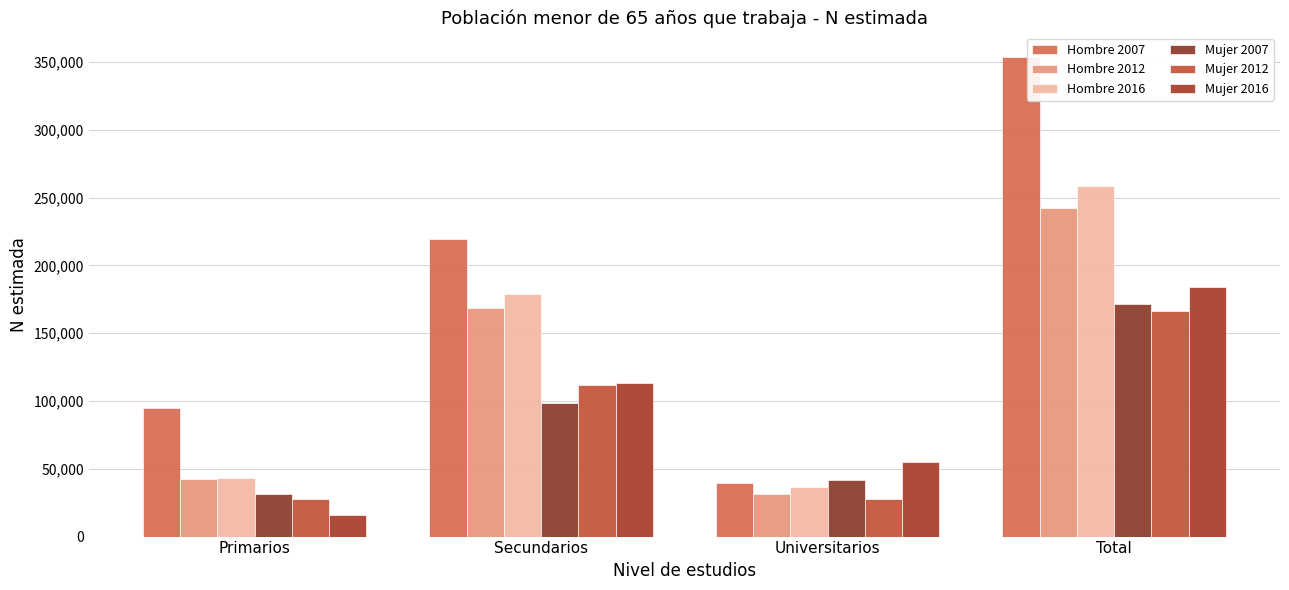

Is the value of Mujer 2007 at Primarios greater than the value of Hombre 2007 at Secundarios?

No